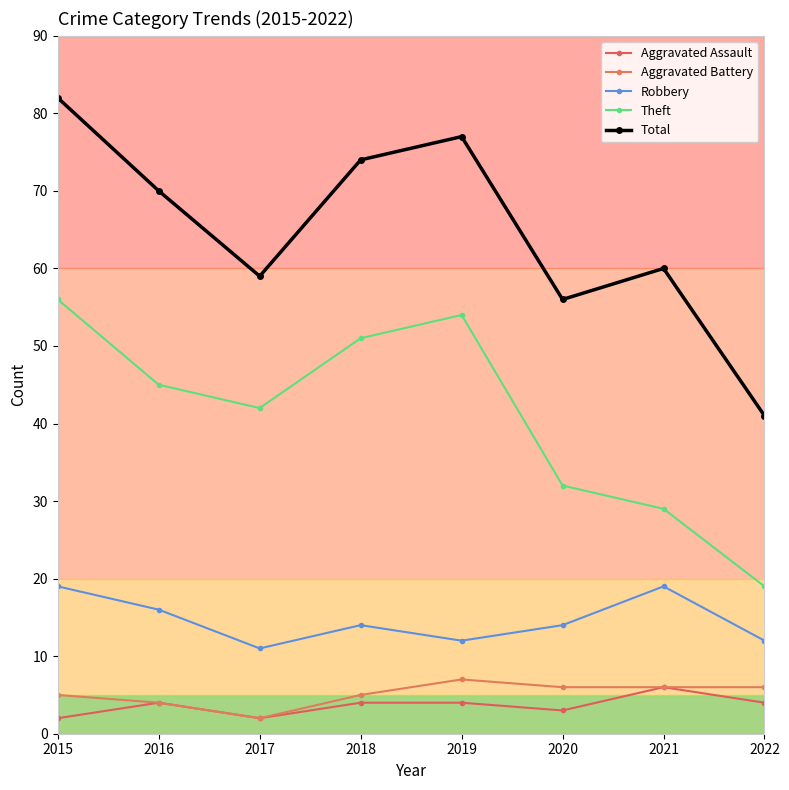

True or false: Total and Theft intersect in this chart.

False